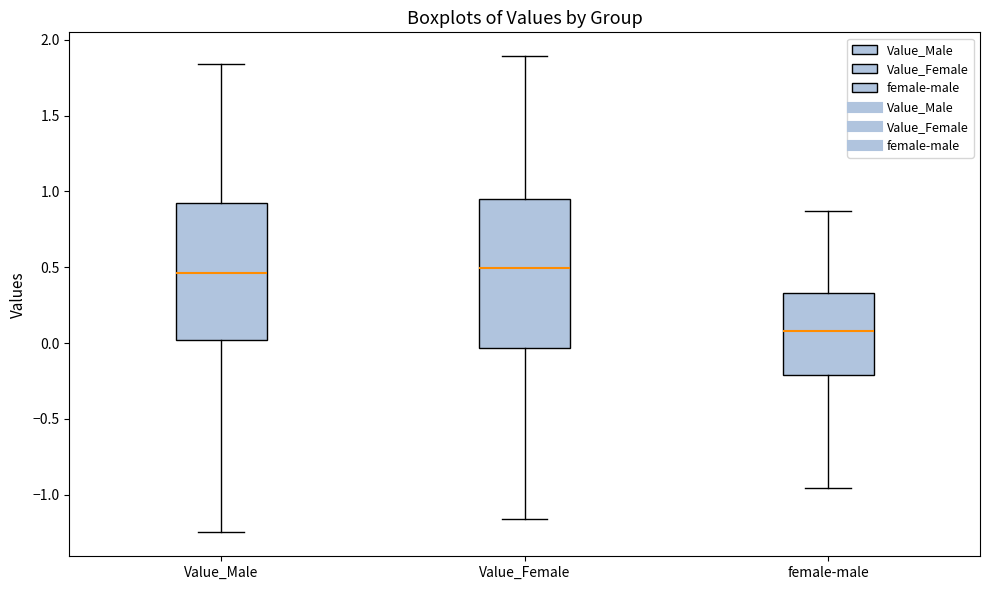

Reading left to right, read every box against the y-axis: the position of its median line, the range the box covers, and the ends of its whiskers. The values are not printed on the chart, so give them approximately, as read against the axis.

Value_Male: median 0.45, box 0.00 to 0.90, whiskers -1.25 to 1.85
Value_Female: median 0.50, box -0.05 to 0.95, whiskers -1.15 to 1.90
female-male: median 0.10, box -0.20 to 0.35, whiskers -0.95 to 0.85